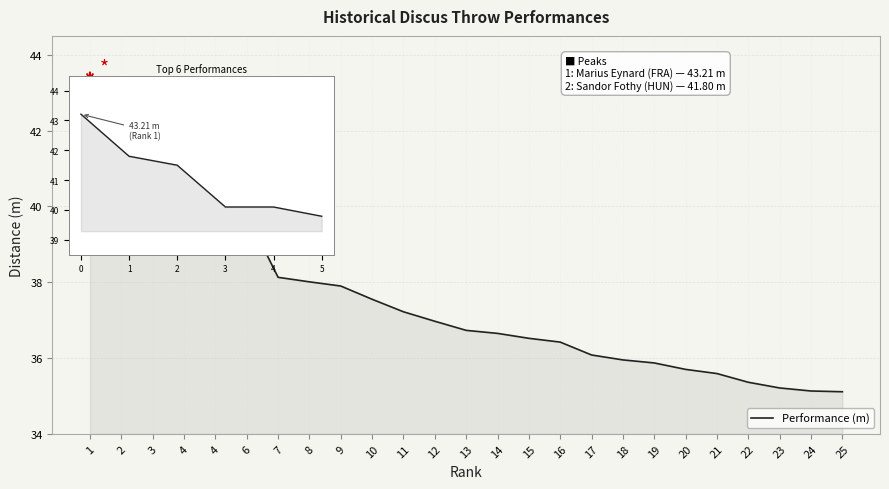

Does the chart display data point markers on the line(s)?

No